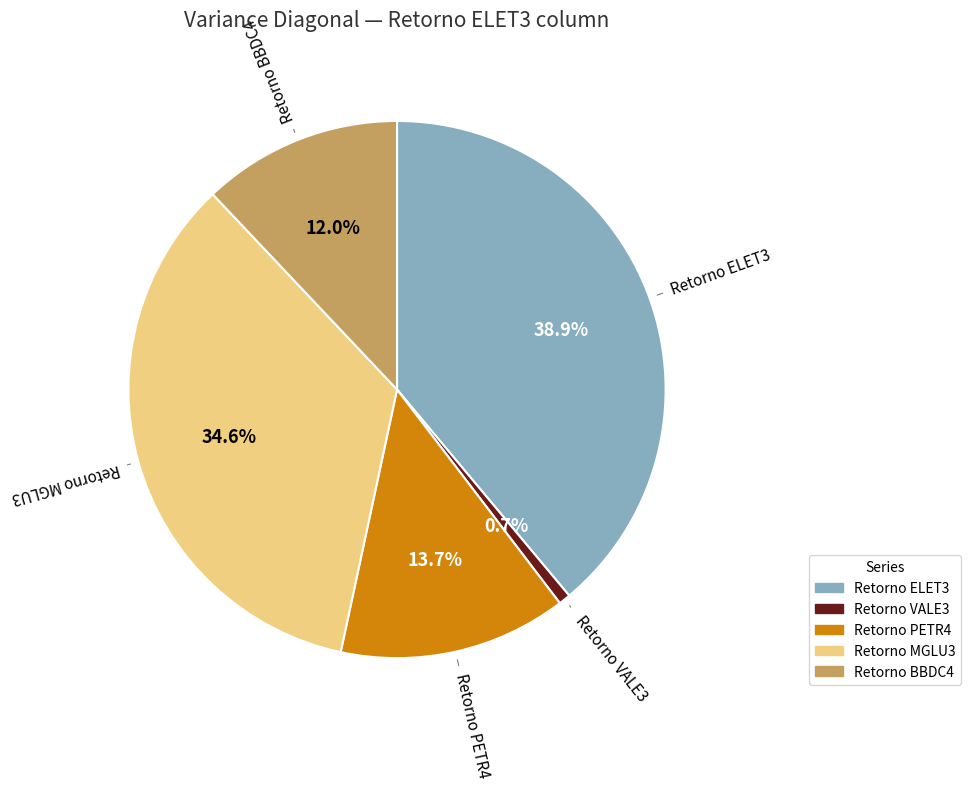

Do Retorno PETR4 and Retorno ELET3 together represent more than half of the pie?

Yes